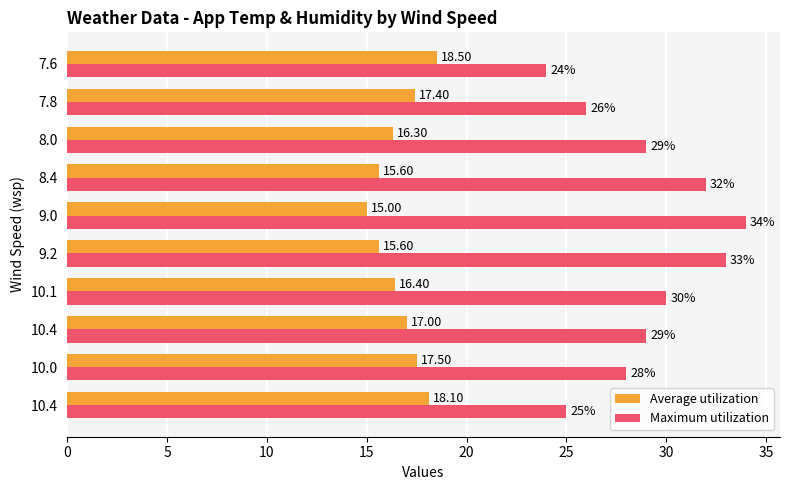

At which category does the chart reach its minimum across all series?

9.0